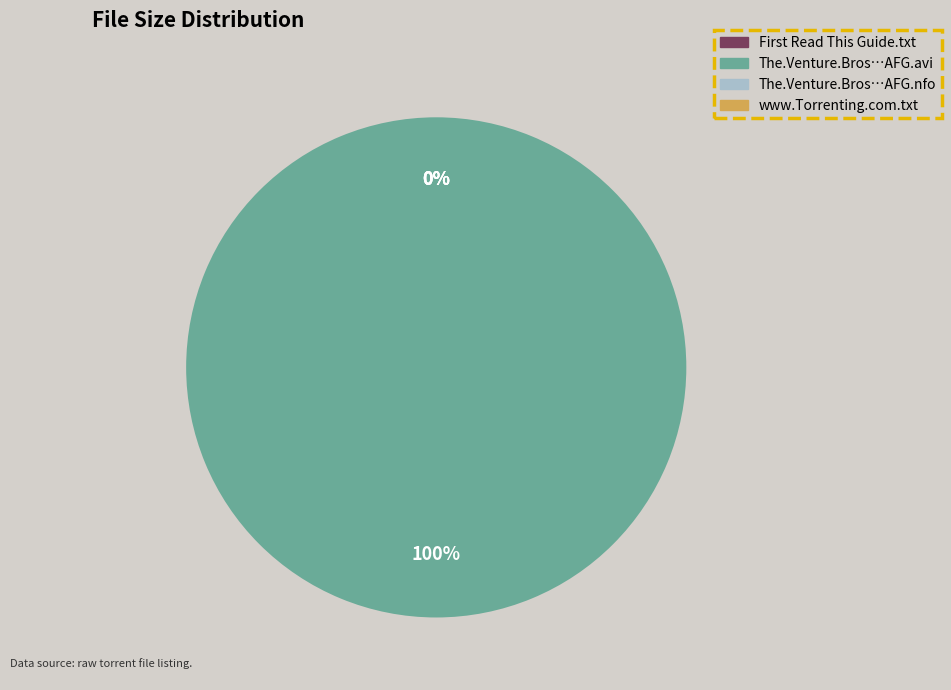

To the nearest percent, what percentage of the pie is The.Venture.Bros.S05E02.HDTV.XviD-AFG.avi?

100%